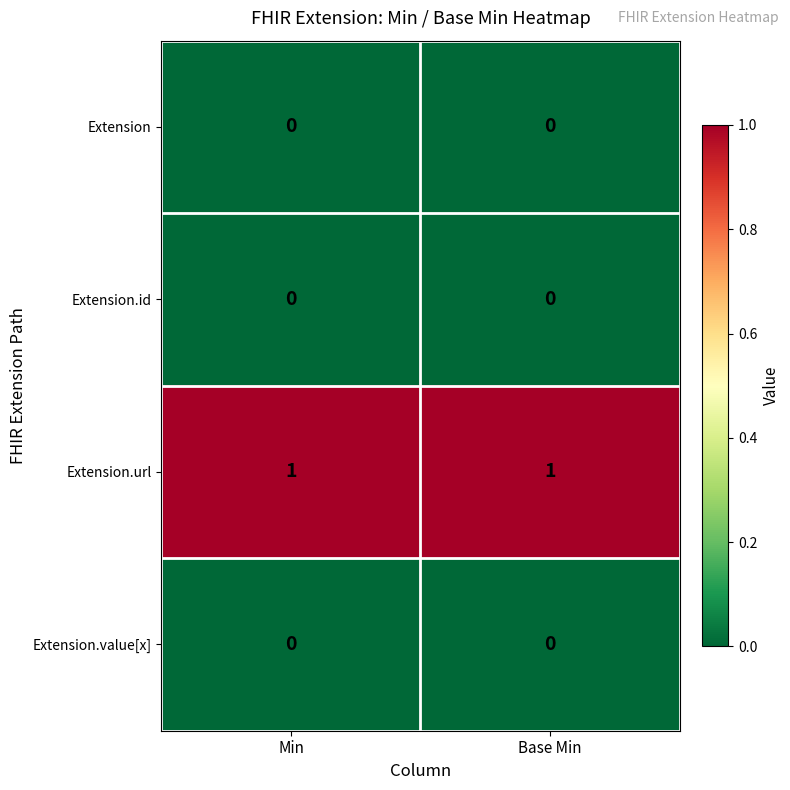

Reading left to right, what are all the values shown in this chart?

Extension: 0	0
Extension.id: 0	0
Extension.url: 1	1
Extension.value[x]: 0	0